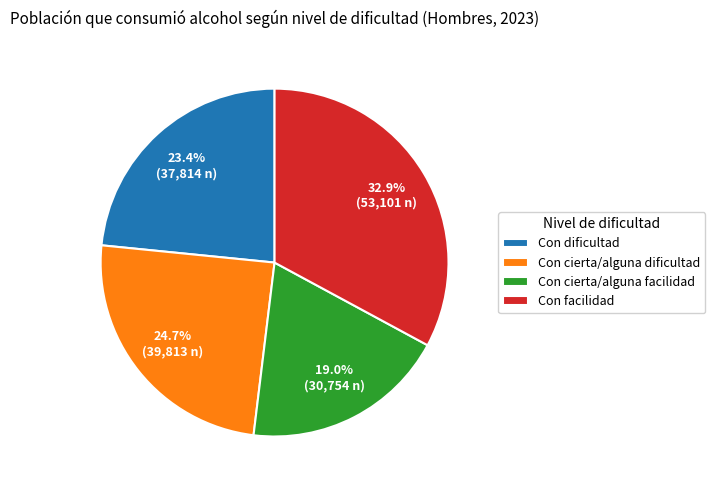

True or false: Con facilidad accounts for 33% of the total.

True